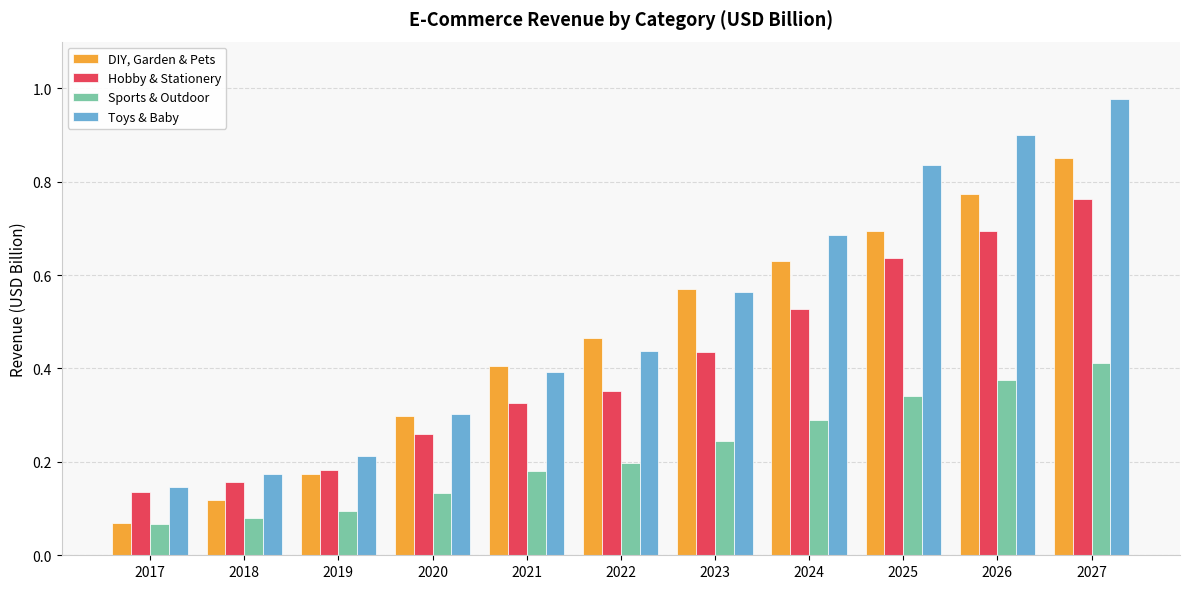

At which label does Hobby & Stationery reach its minimum?

2017